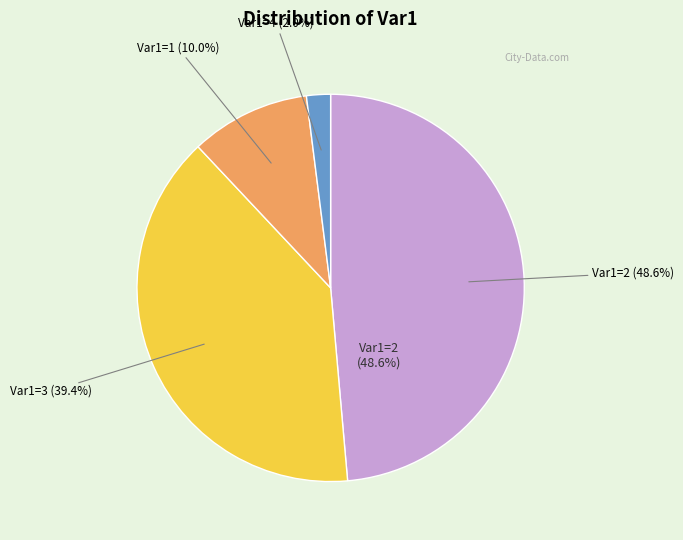

To the nearest percent, what is the average slice percentage?

25%